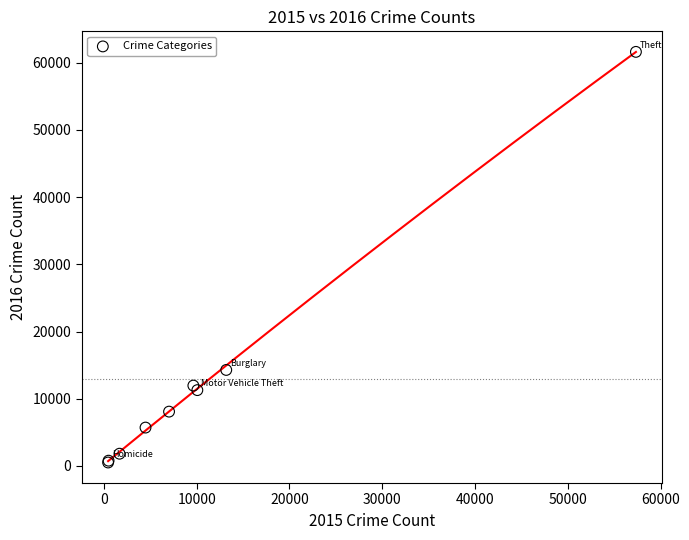

What Y value in the scatter plot is closest to 31068?

14289